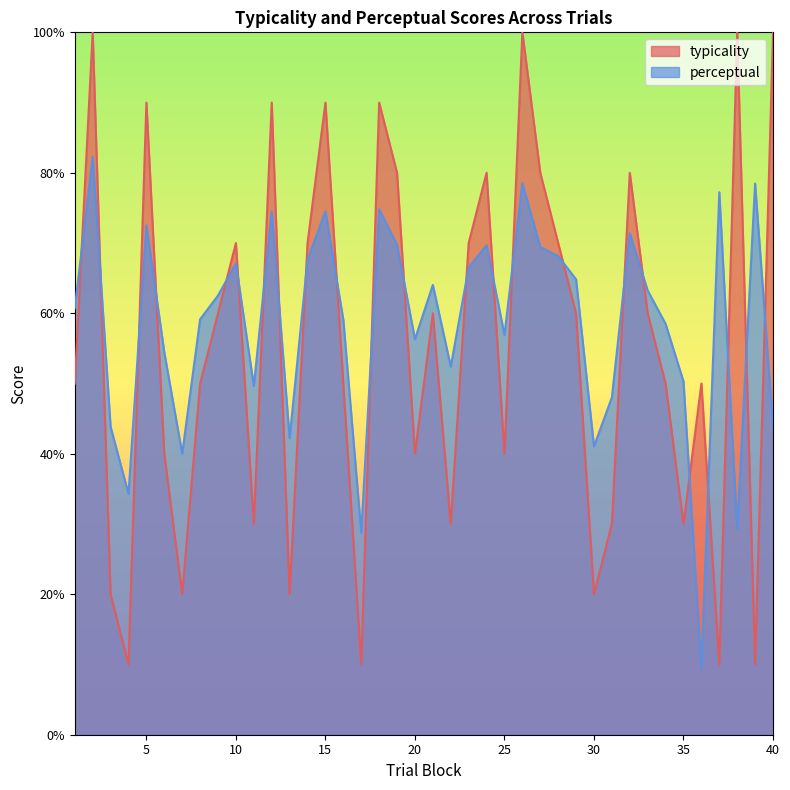

What is the value of the typicality point at the 33rd from the left?

60.0